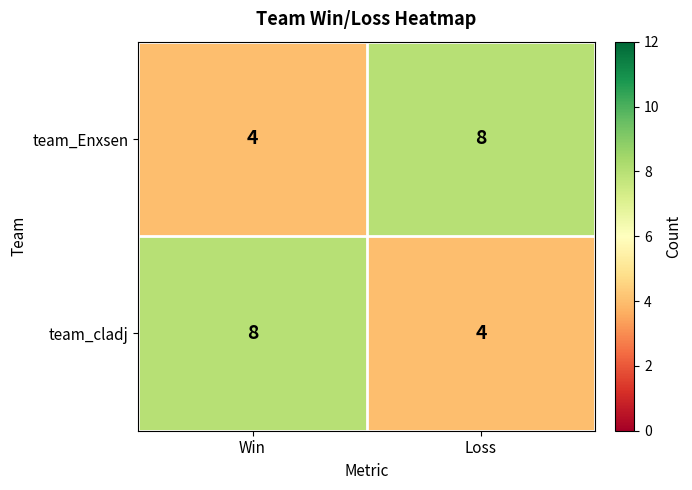

What is the total value across all series at Win?

12